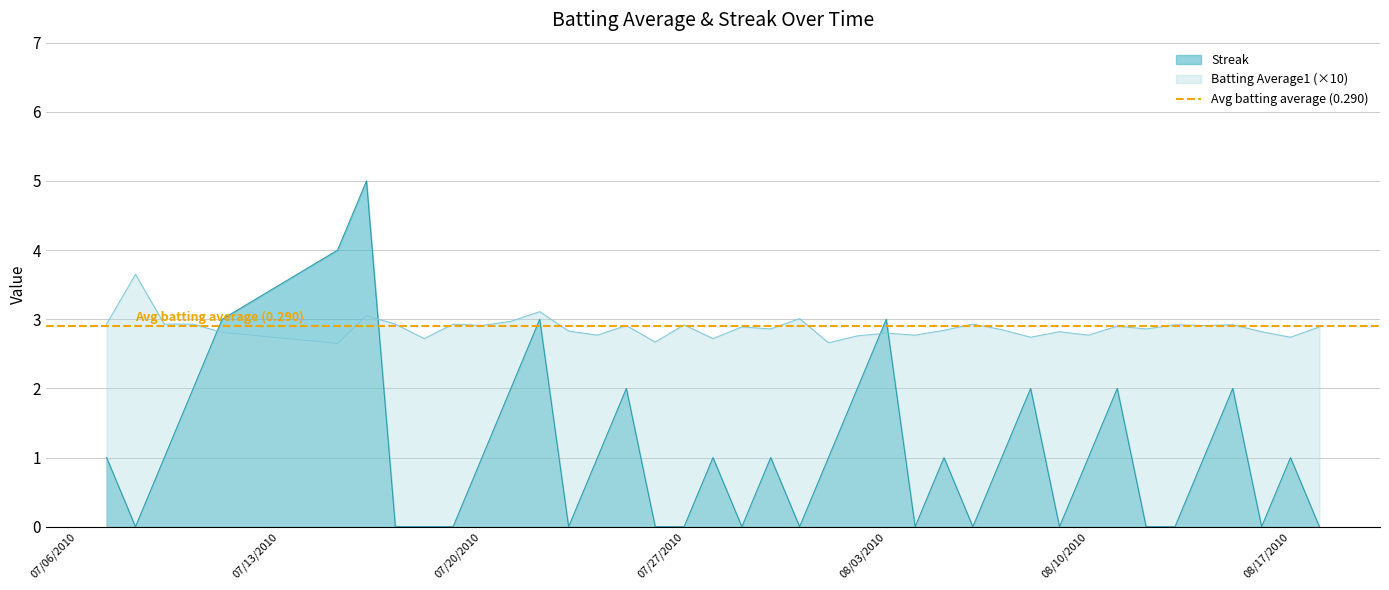

Does the chart have visible grid lines?

Yes